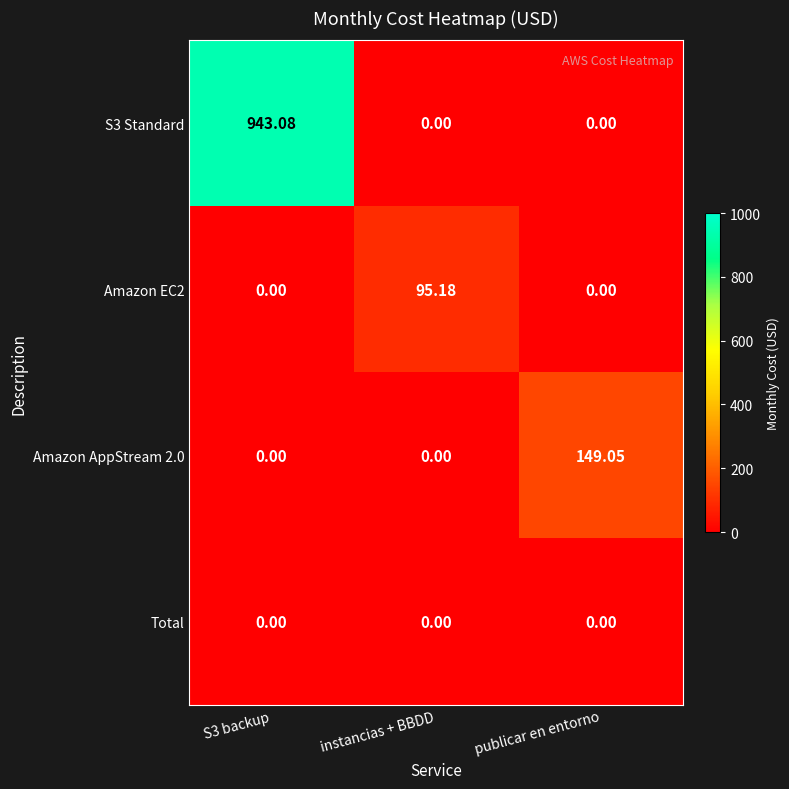

Count the number of data series in this chart.

4